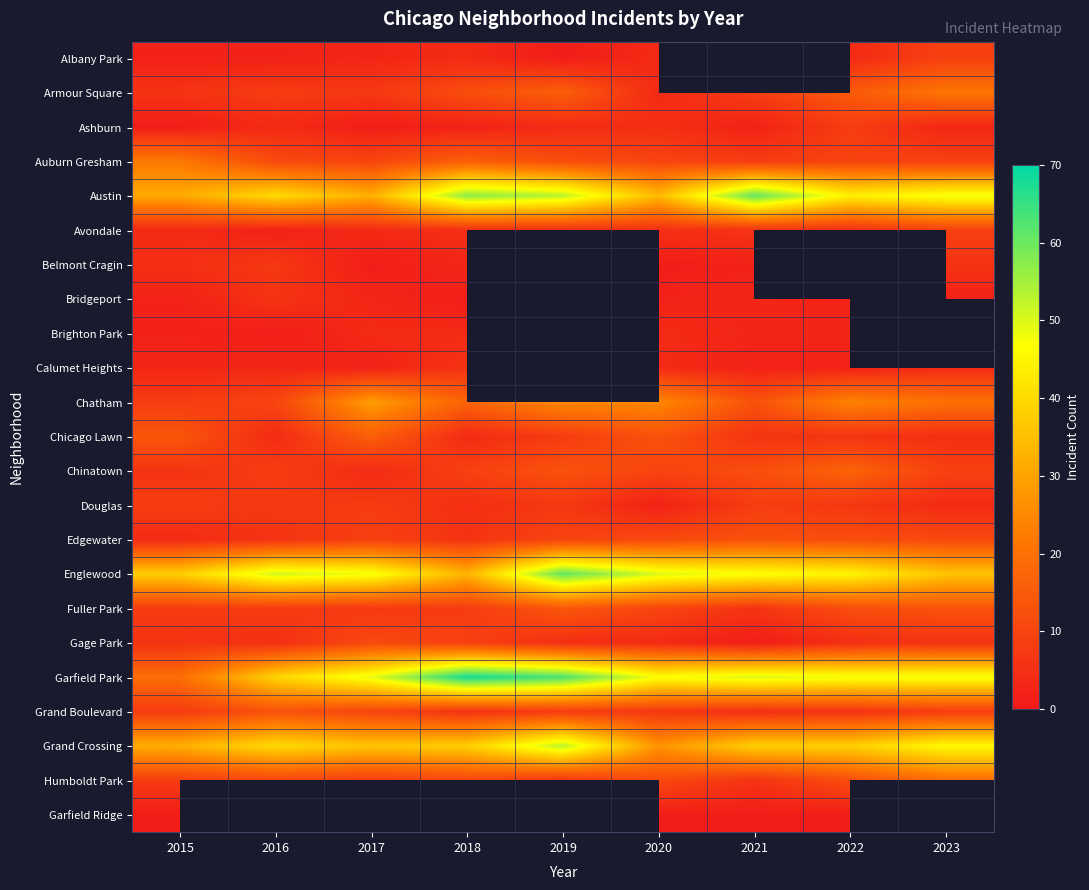

Is the value of Gage Park at 2018 greater than the value of Fuller Park at 2022?

No